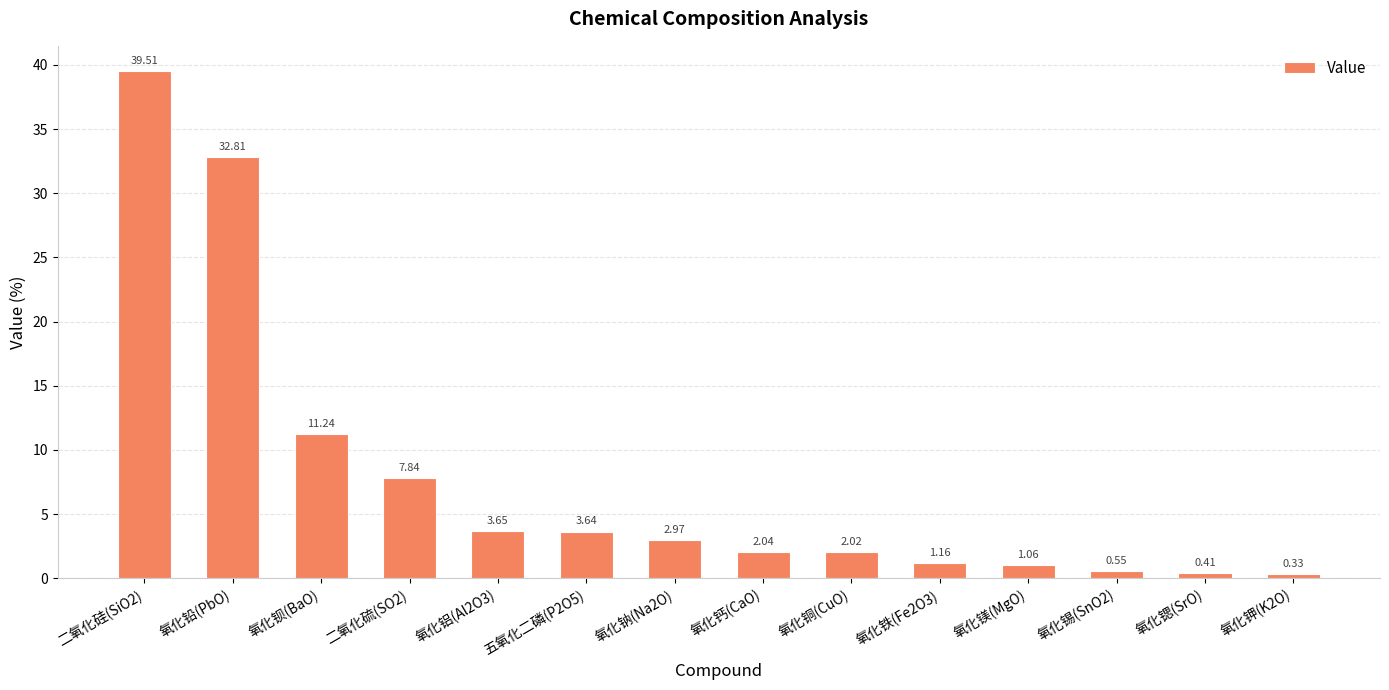

How many series are shown in this chart?

1